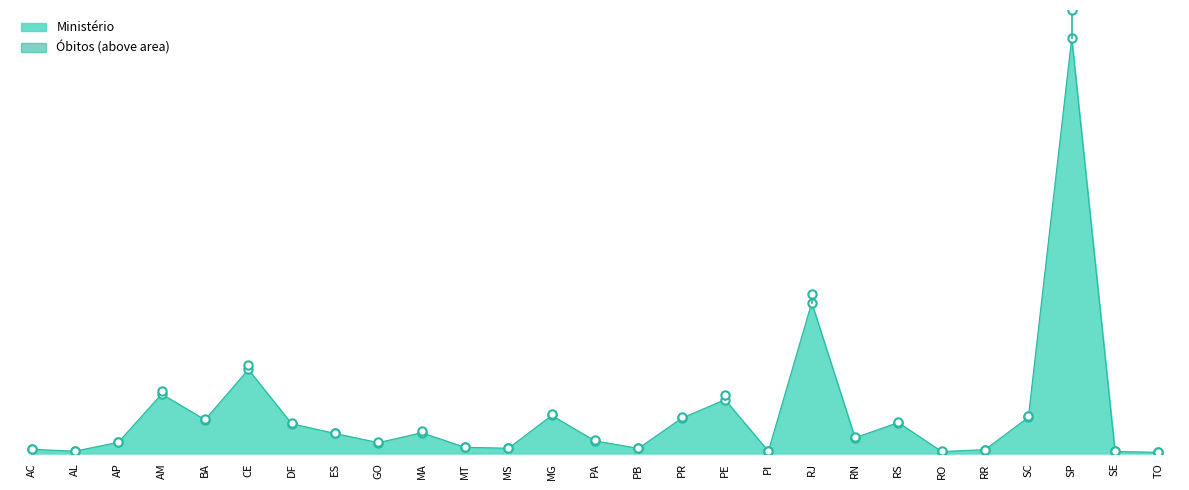

Approximately how many times larger is the value at RO compared to SC?

0.1